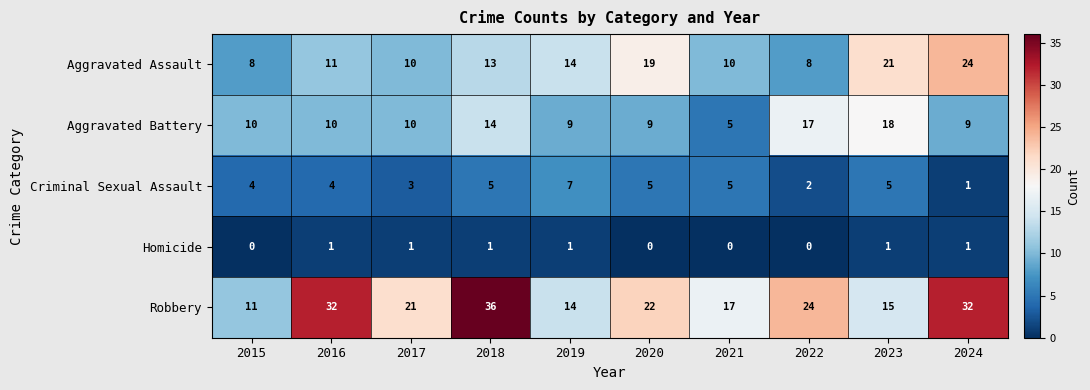

Is it true that Criminal Sexual Assault equals 6 at 2015?

False